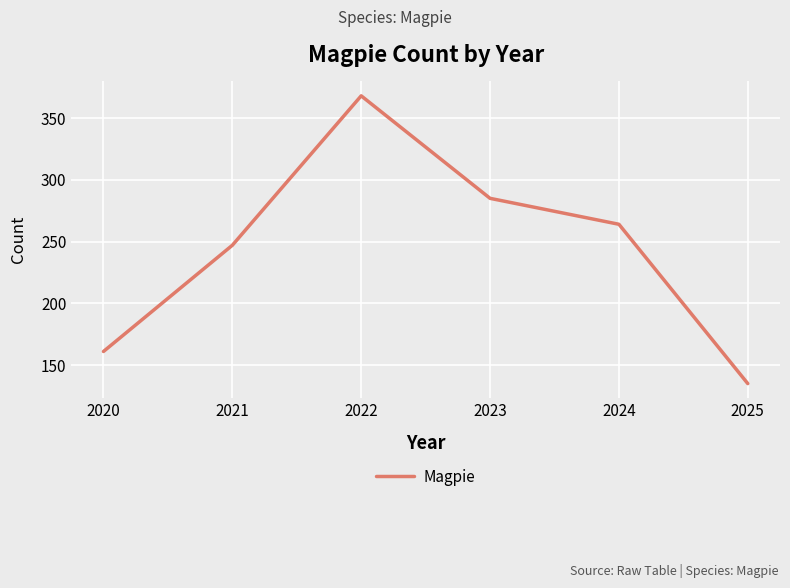

Rank the categories by value from lowest to highest.

2025, 2020, 2021, 2024, 2023, 2022